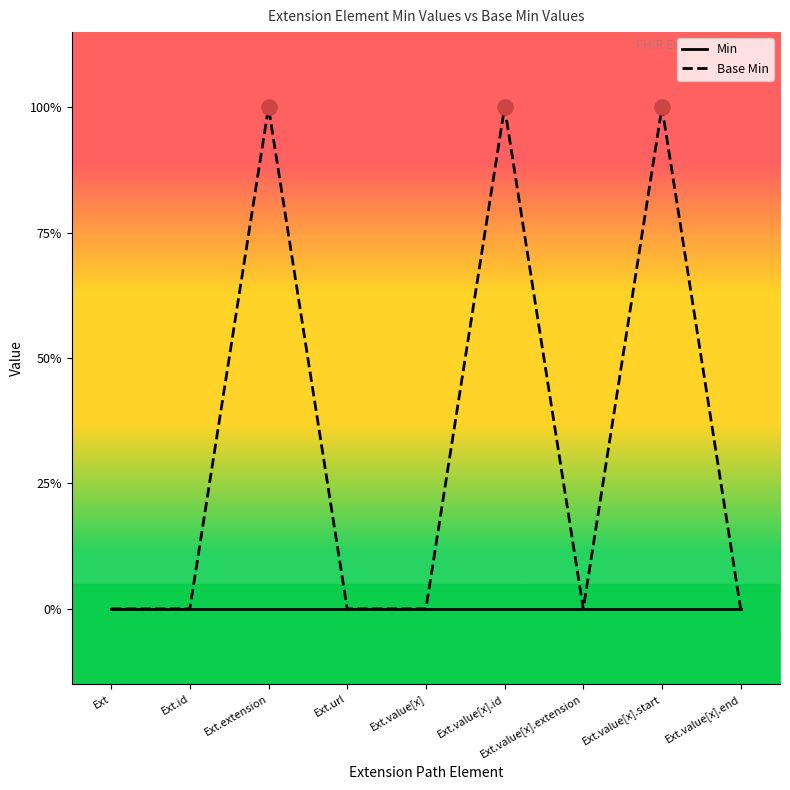

Between Ext.value[x].extension and Ext.value[x], which is larger?

Ext.value[x].extension